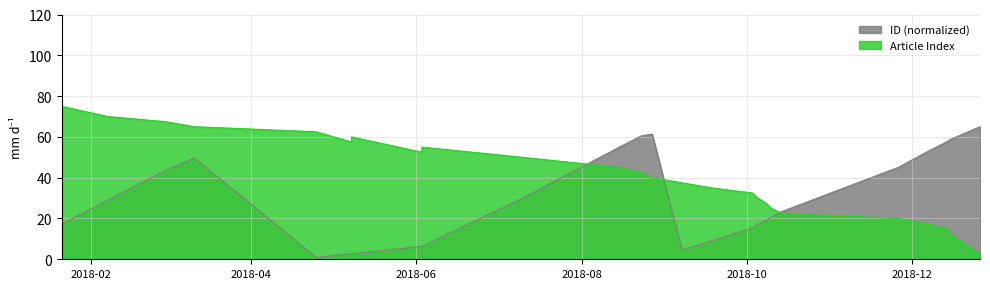

How many data points does each series have?

25